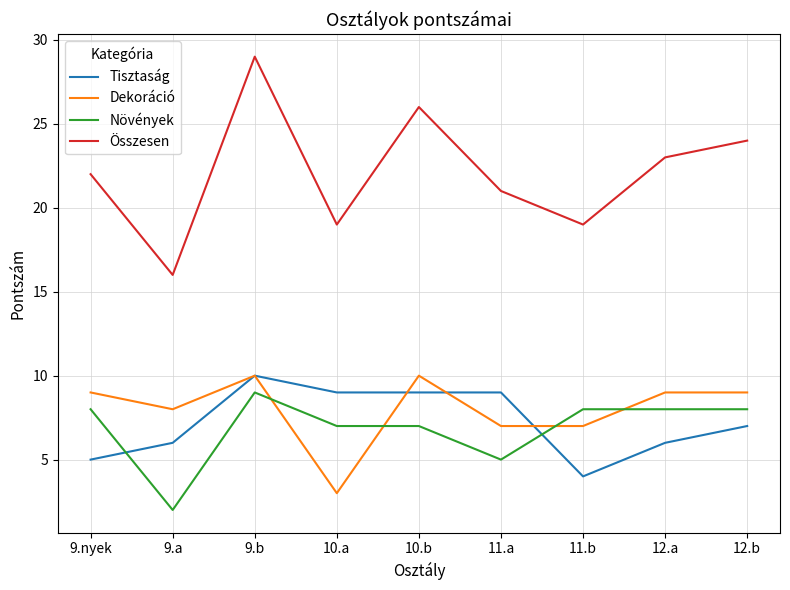

What is the difference between the maximum and second lowest values in the Tisztaság series?

5